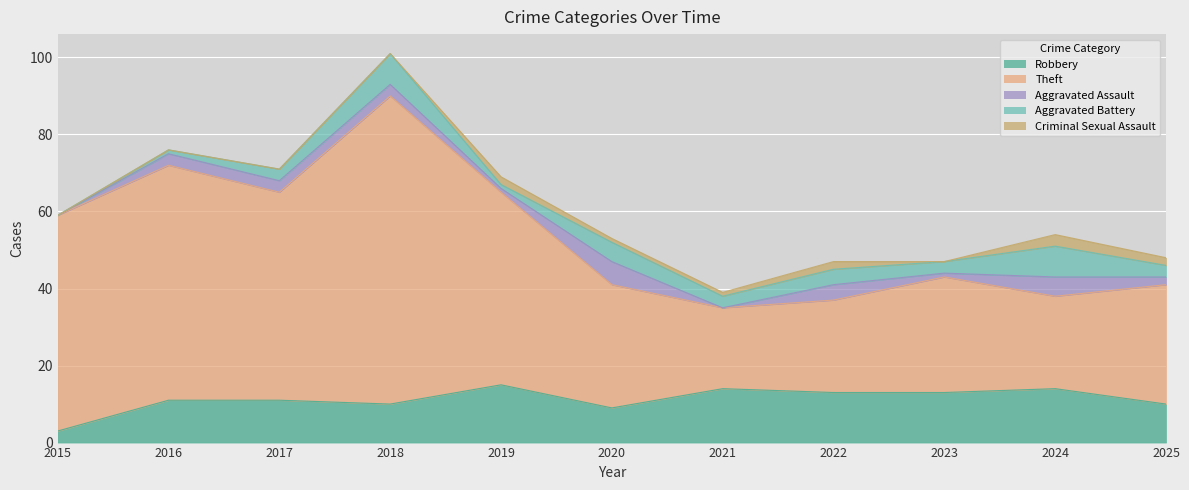

Which series has the largest total across all categories?

Theft